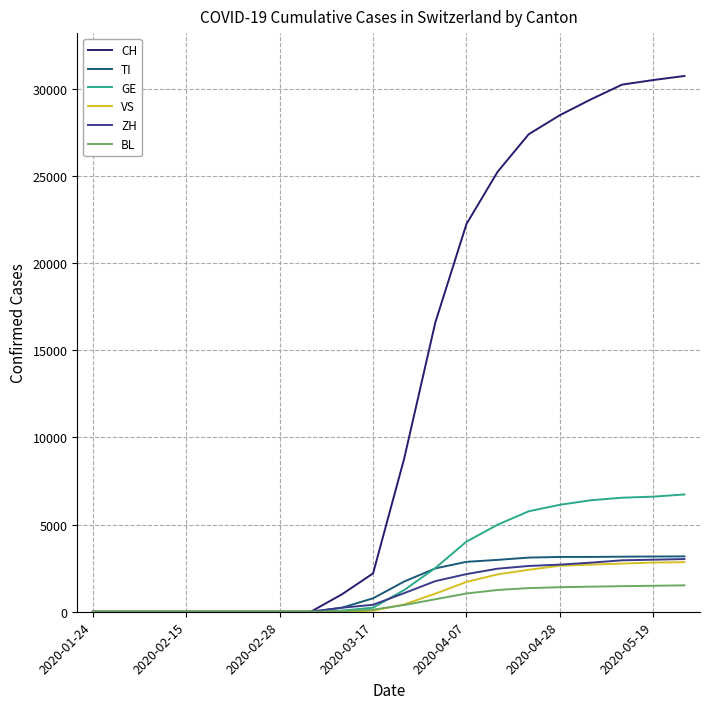

Which series has the largest range (max minus min)?

CH